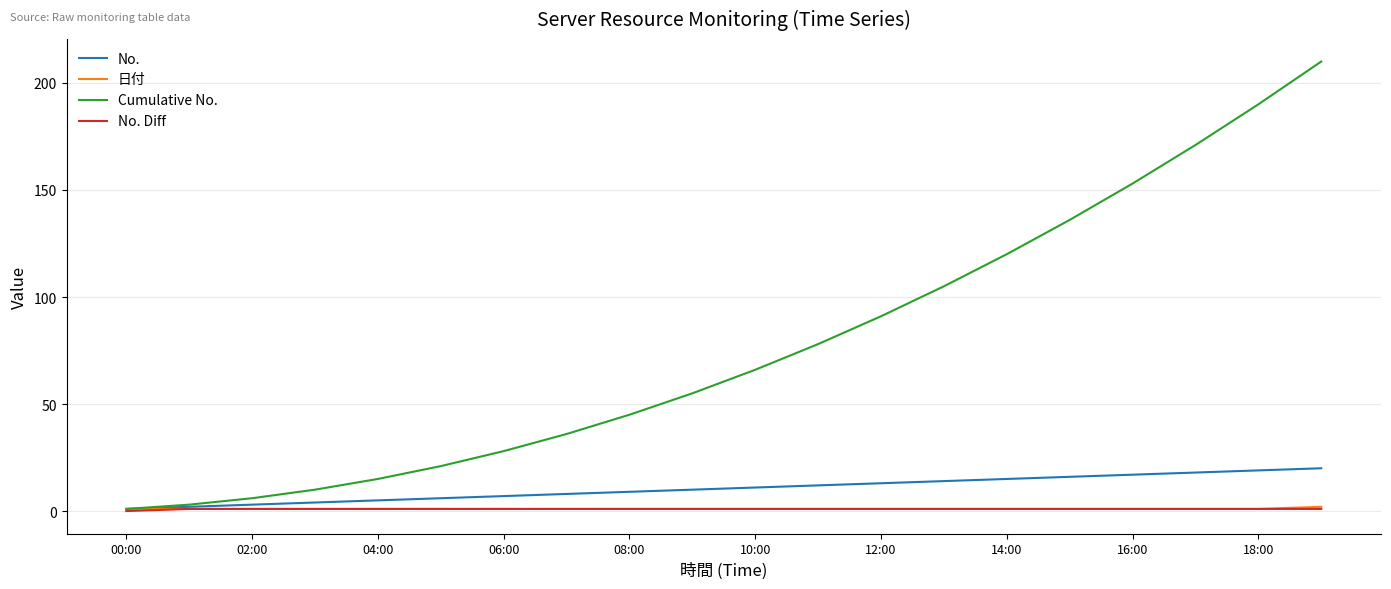

Which series has the largest range (max minus min)?

Cumulative No.